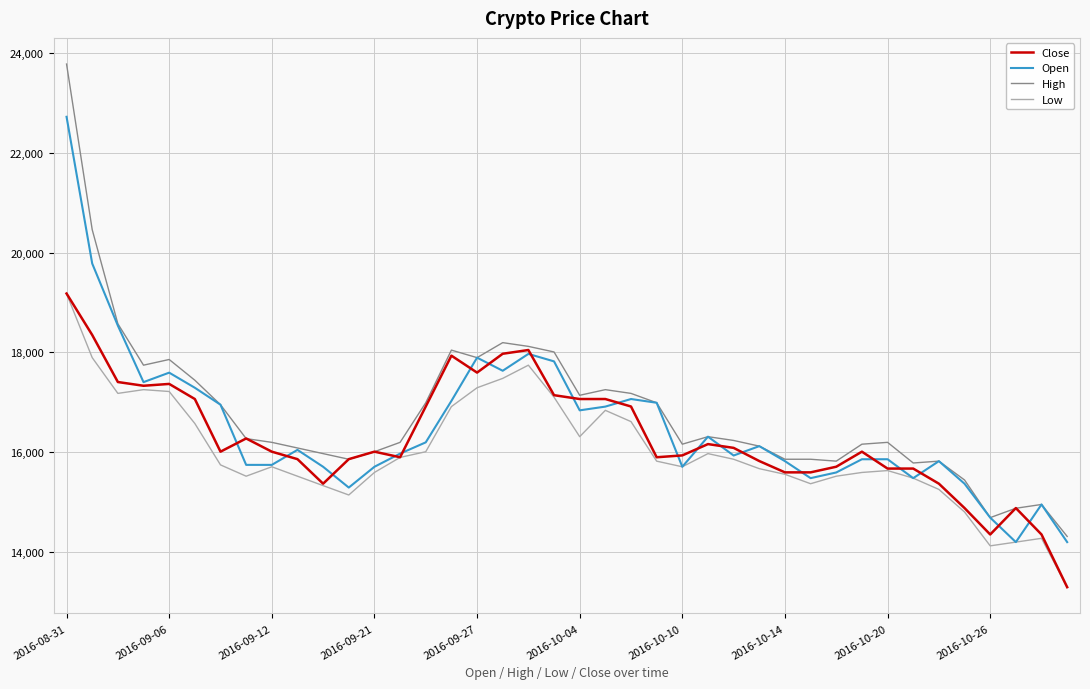

What is the minimum value shown in the chart?

13286